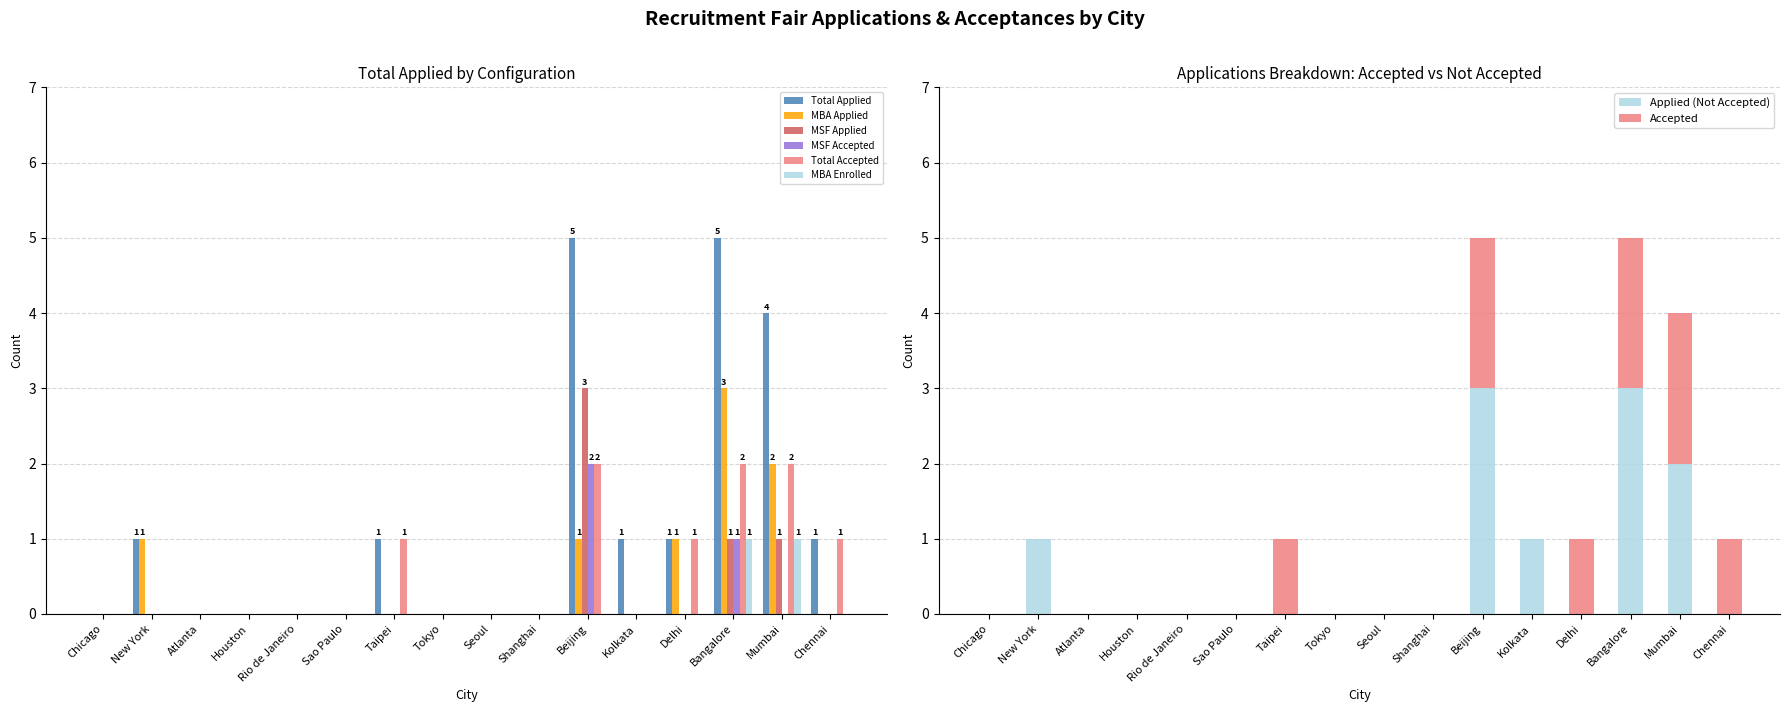

Reading left to right, list all the values displayed in this chart.

Total Applied: 0	1	0	0	0	0	1	0	0	0	5	1	1	5	4	1
MBA Applied: 0	1	0	0	0	0	0	0	0	0	1	0	1	3	2	0
MSF Applied: 0	0	0	0	0	0	0	0	0	0	3	0	0	1	1	0
MSF Accepted: 0	0	0	0	0	0	0	0	0	0	2	0	0	1	0	0
Total Accepted: 0	0	0	0	0	0	1	0	0	0	2	0	1	2	2	1
MBA Enrolled: 0	0	0	0	0	0	0	0	0	0	0	0	0	1	1	0